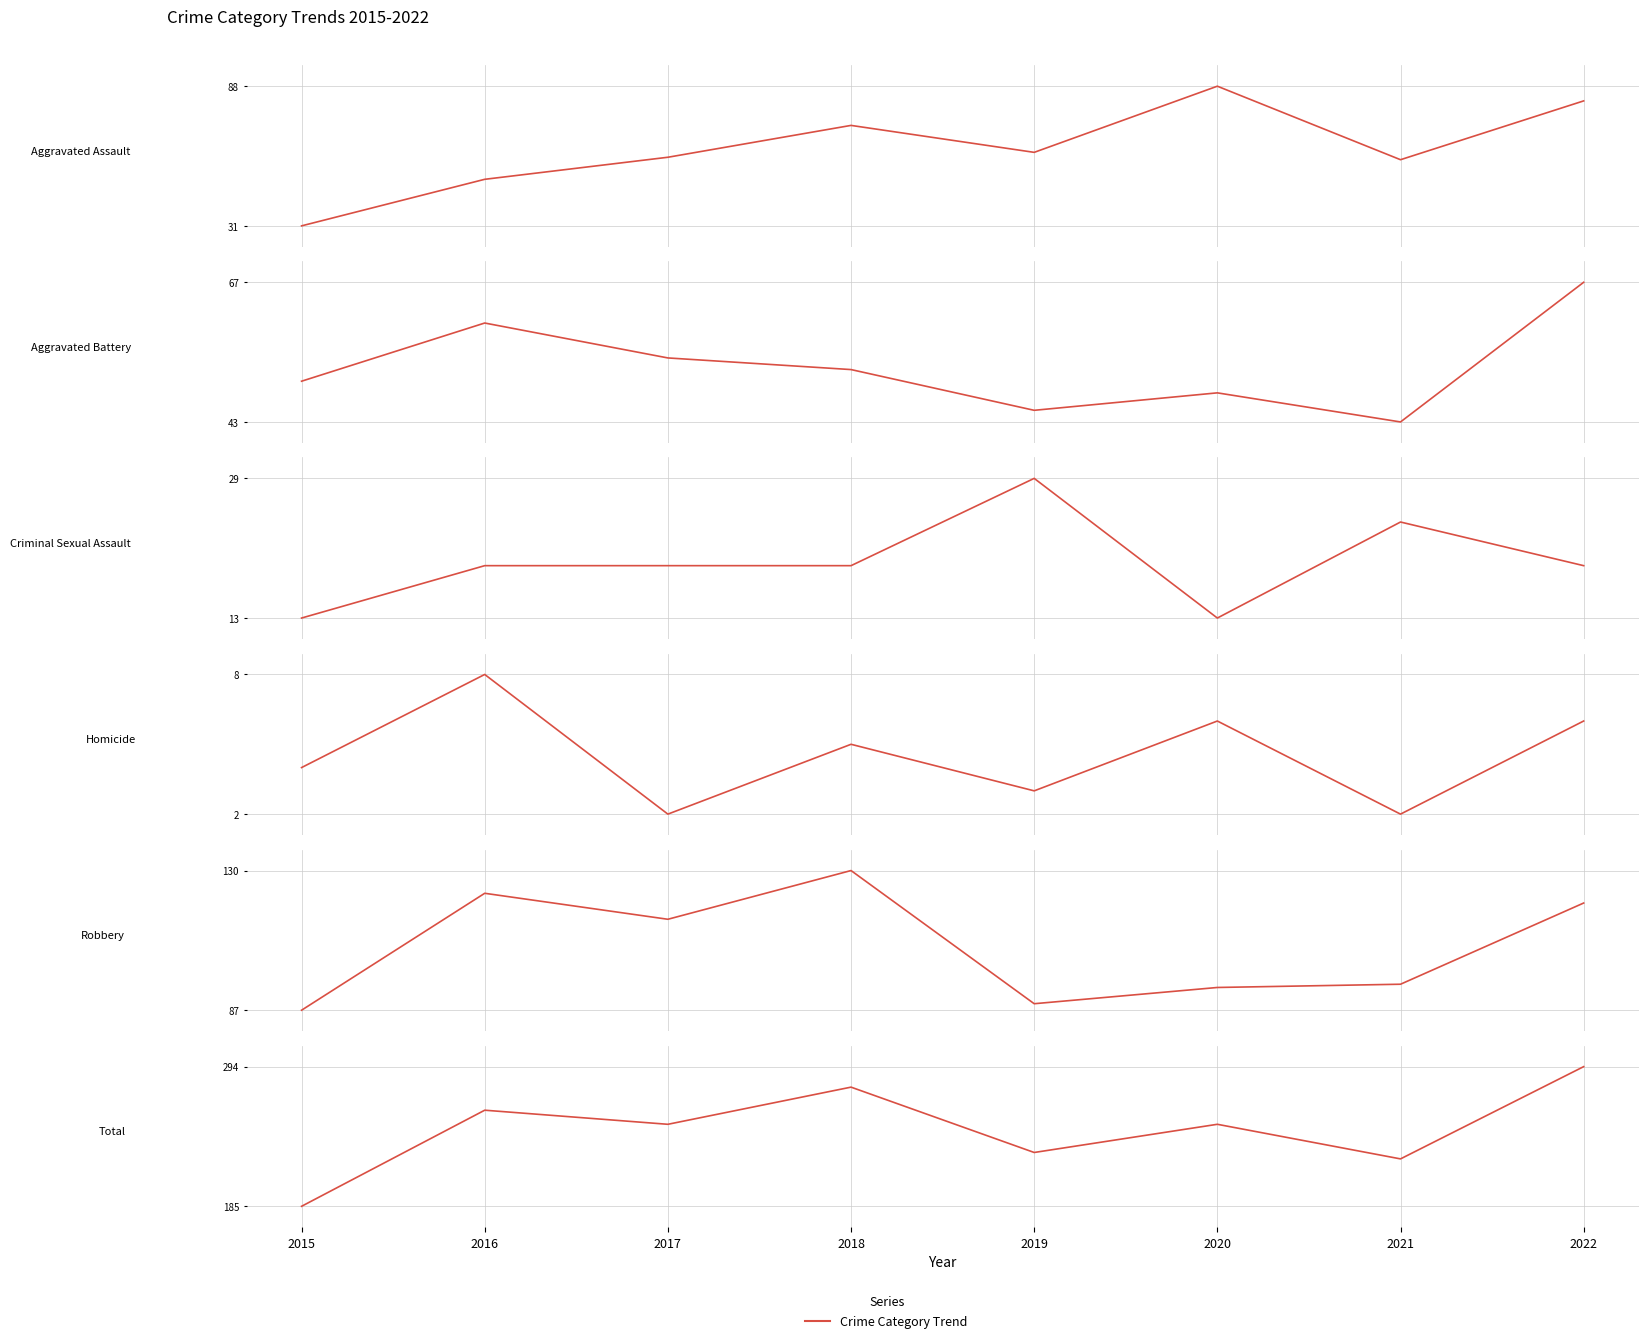

How many lines are shown in the chart?

6